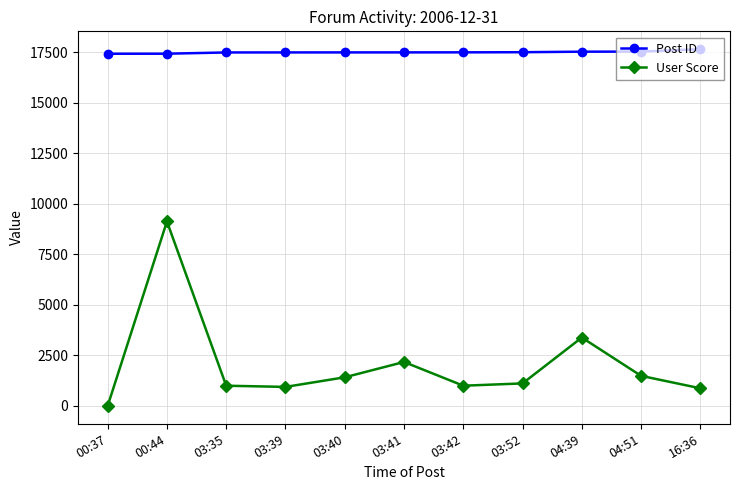

Rank the series at 03:40 from lowest to highest value.

User Score, Post ID